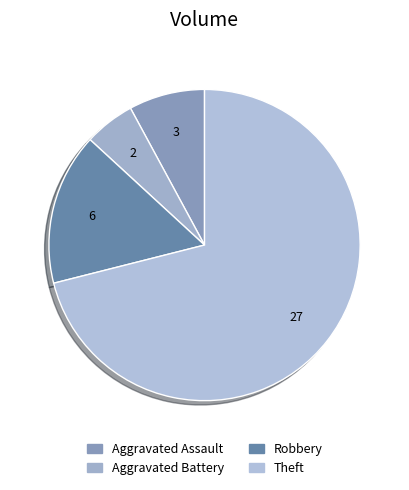

To the nearest percent, what is the combined percentage of Aggravated Assault and Theft?

79%